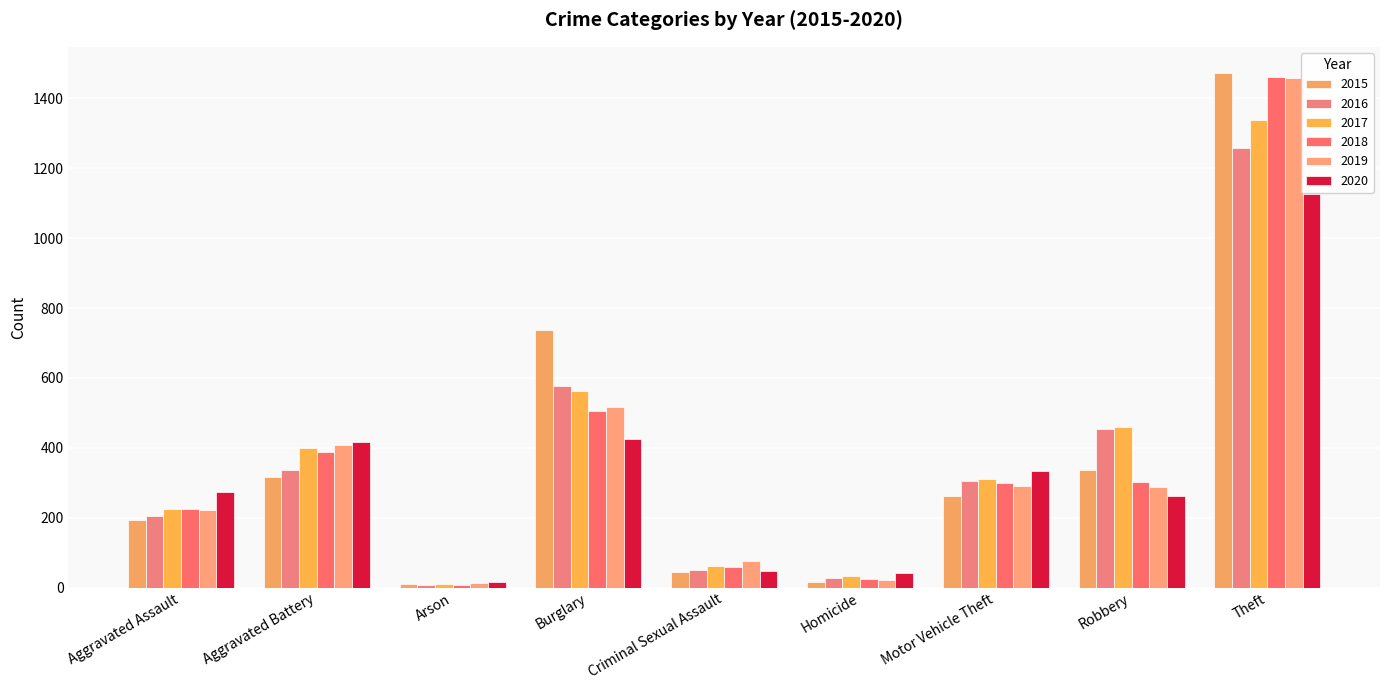

How many categories are shown in the chart?

9